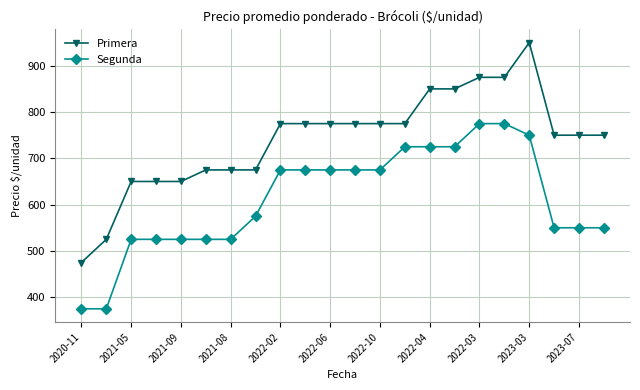

How many lines are shown in the chart?

2